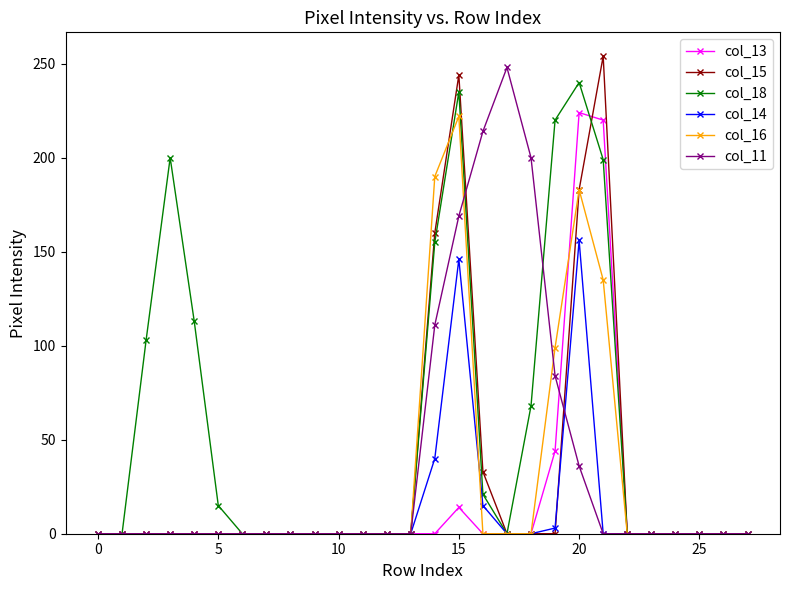

What is the difference between the maximum and second lowest values in the col_11 series?

248